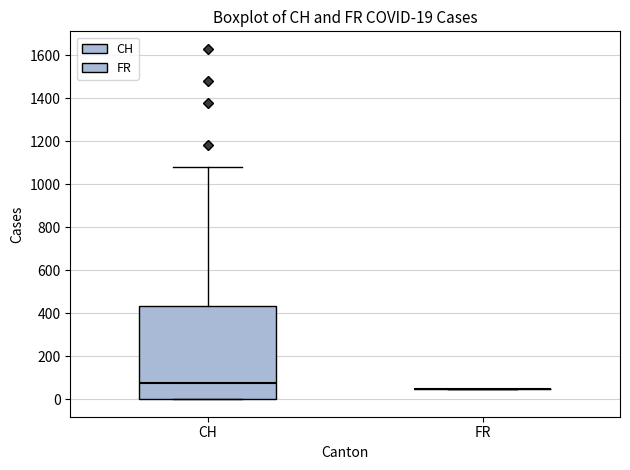

Which box is the tallest, from its lower edge to its upper edge?

CH